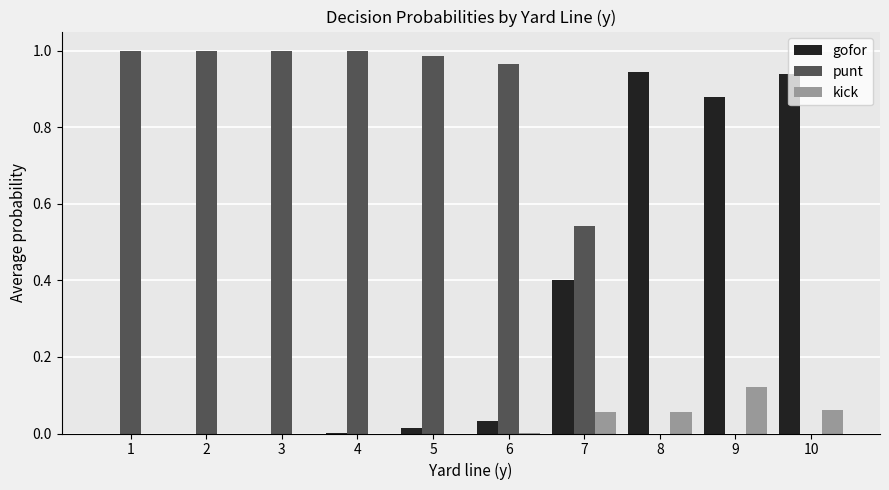

Is the value of gofor at 10 greater than the value of kick at 1?

Yes